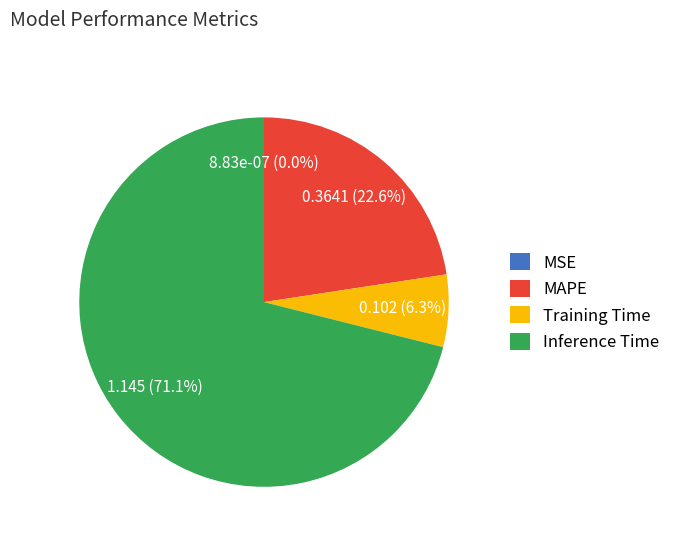

Which category accounts for the majority?

Inference Time